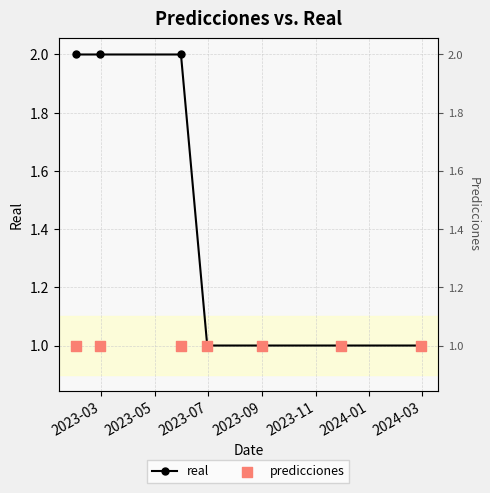

Which series reaches the minimum Y coordinate?

real